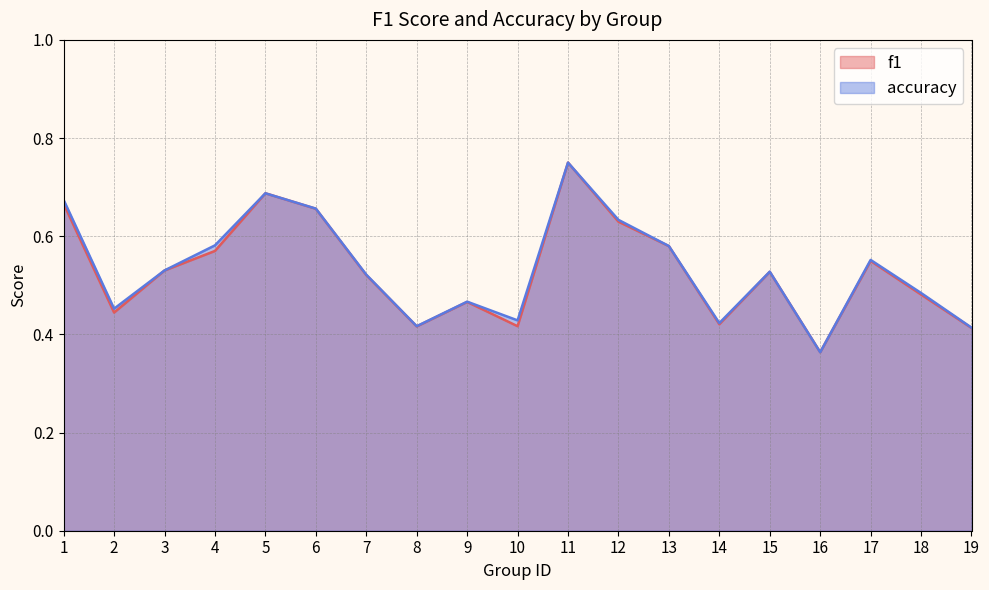

What is the difference between the maximum and minimum values in the accuracy series?

0.4